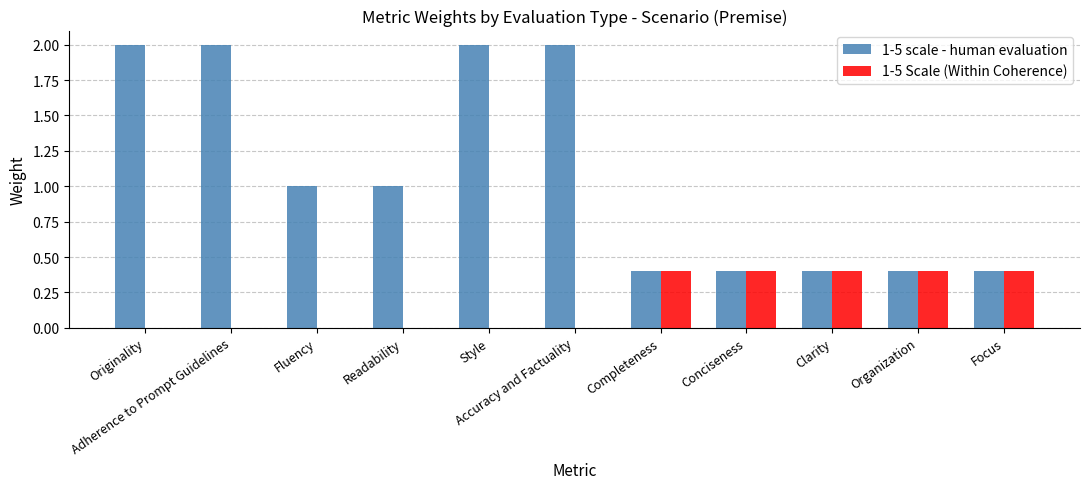

What is the total value across all series at Accuracy and Factuality?

2.0